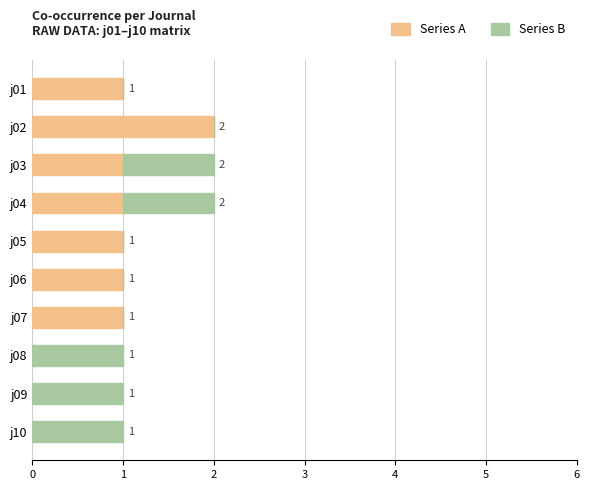

Is it true that Series A equals -1 at j10?

False